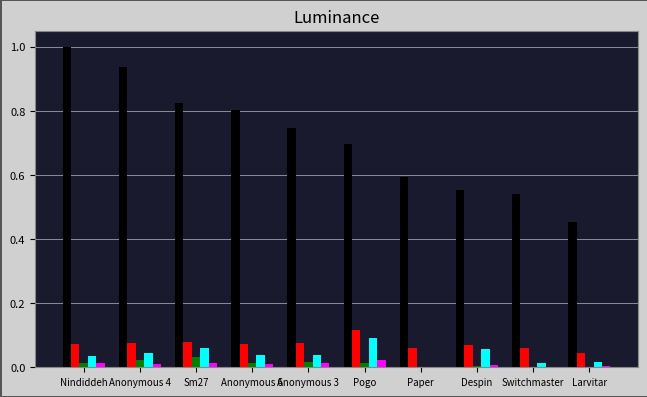

What is the greatest value displayed?

1.0